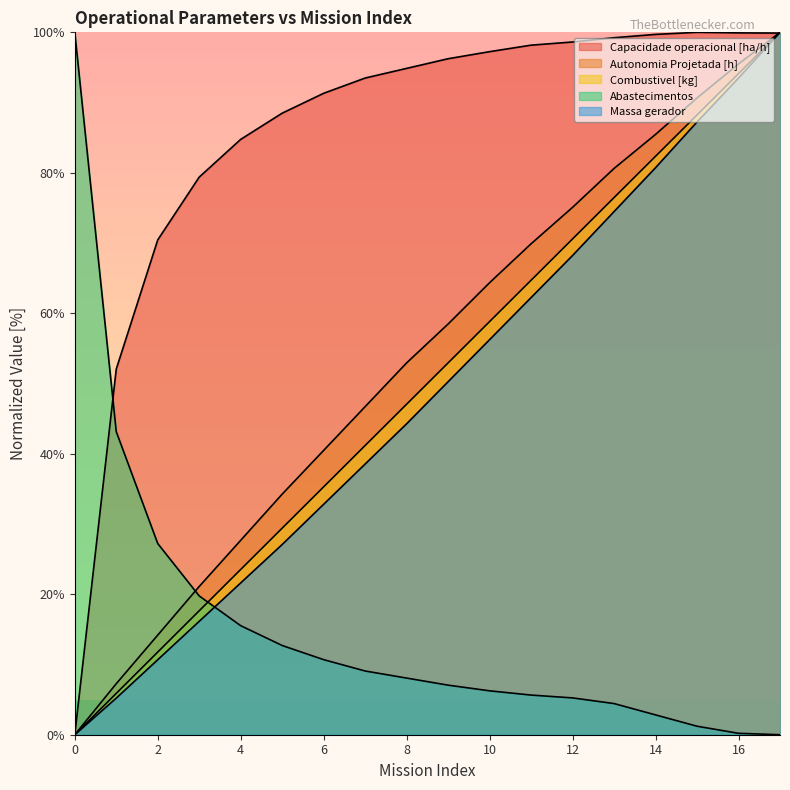

How many lines are shown in the chart?

5